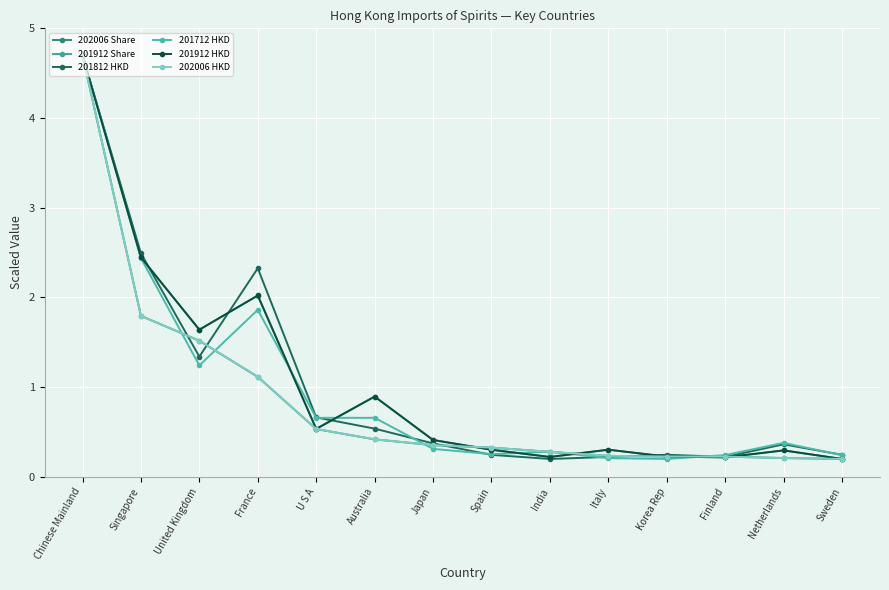

Reading left to right, list all the values displayed in this chart.

202006 Share: 4.7	1.8	1.5	1.1	0.5	0.4	0.4	0.3	0.3	0.2	0.2	0.2	0.2	0.2
201912 Share: 4.7	2.4	1.6	2.0	0.5	0.9	0.4	0.3	0.2	0.3	0.2	0.2	0.3	0.2
201812 HKD: 4.7	2.5	1.3	2.3	0.7	0.5	0.4	0.2	0.2	0.2	0.2	0.2	0.4	0.2
201712 HKD: 4.7	2.4	1.2	1.9	0.7	0.7	0.3	0.3	0.3	0.2	0.2	0.2	0.4	0.2
201912 HKD: 4.7	2.4	1.6	2.0	0.5	0.9	0.4	0.3	0.2	0.3	0.2	0.2	0.3	0.2
202006 HKD: 4.7	1.8	1.5	1.1	0.5	0.4	0.4	0.3	0.3	0.2	0.2	0.2	0.2	0.2